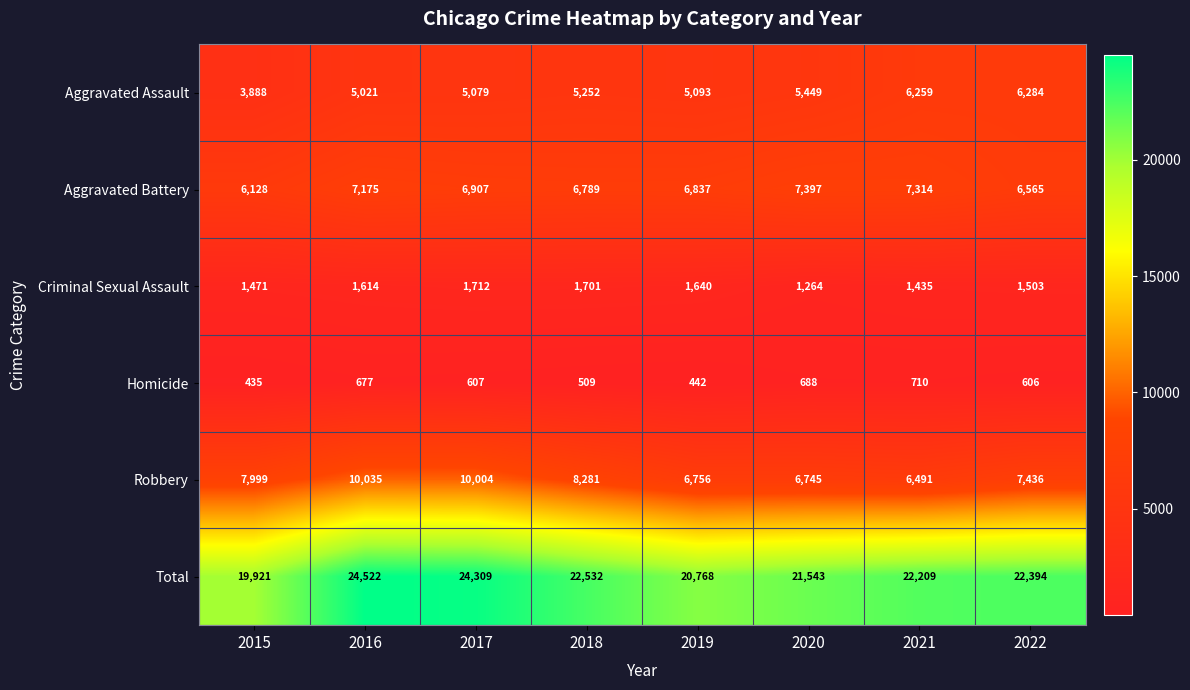

Where is Aggravated Assault nearest to the value 5086?

2017